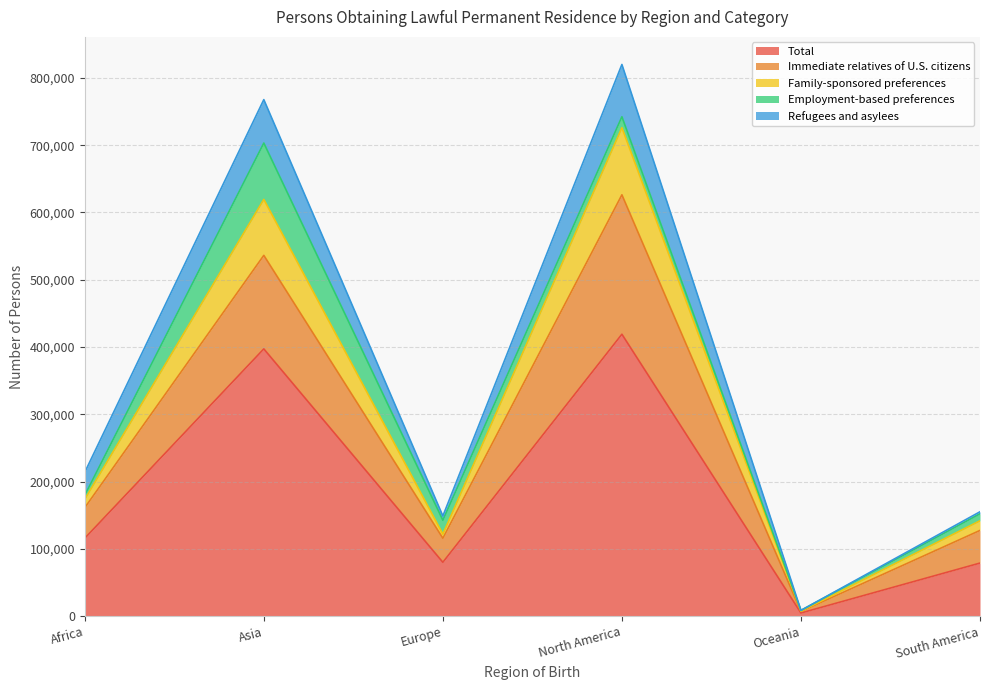

What is the maximum value for Total?

418991